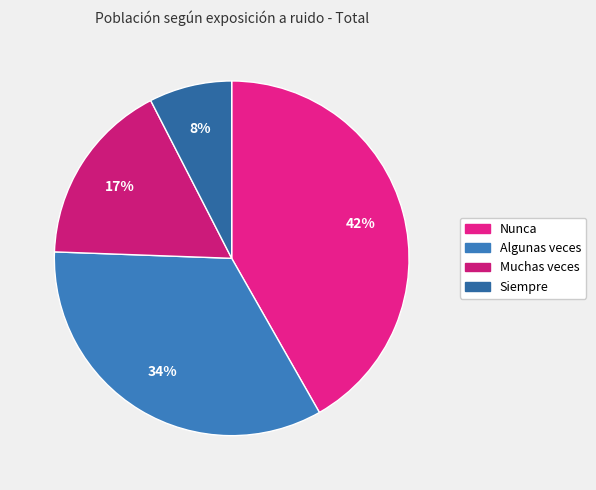

To the nearest percent, what portion does Muchas veces represent?

17%